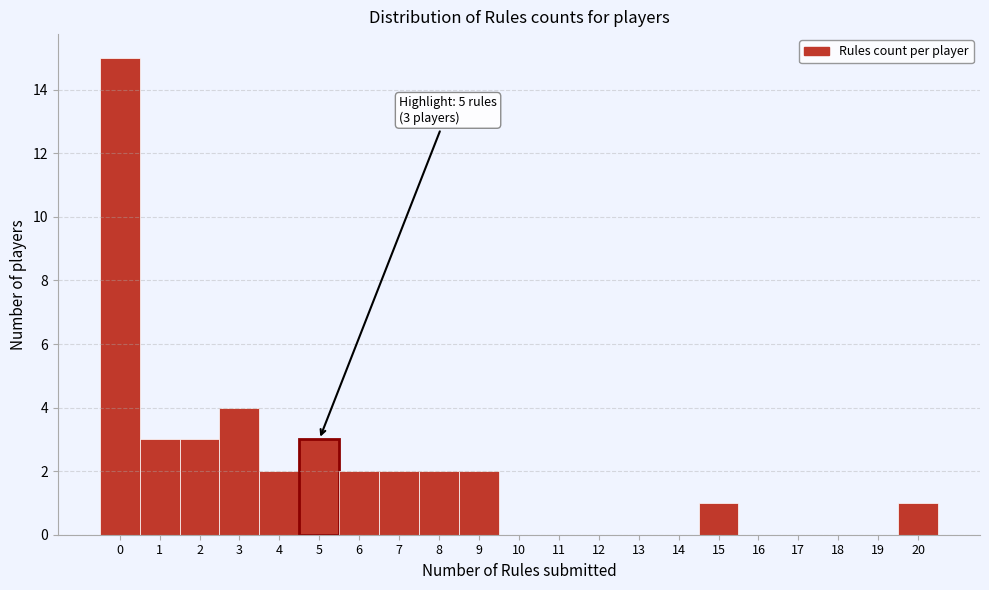

Over which range of the x-axis is the bar tallest?

-0.5 to 0.5